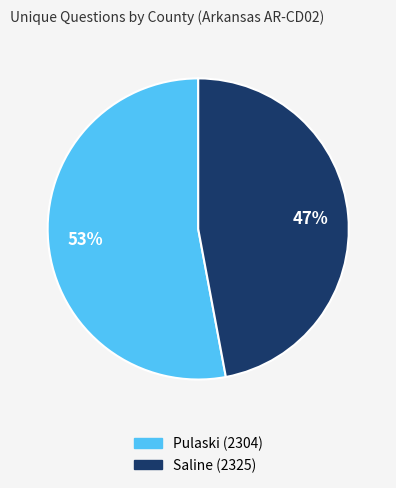

To the nearest percent, what portion does Pulaski (2304) represent?

53%